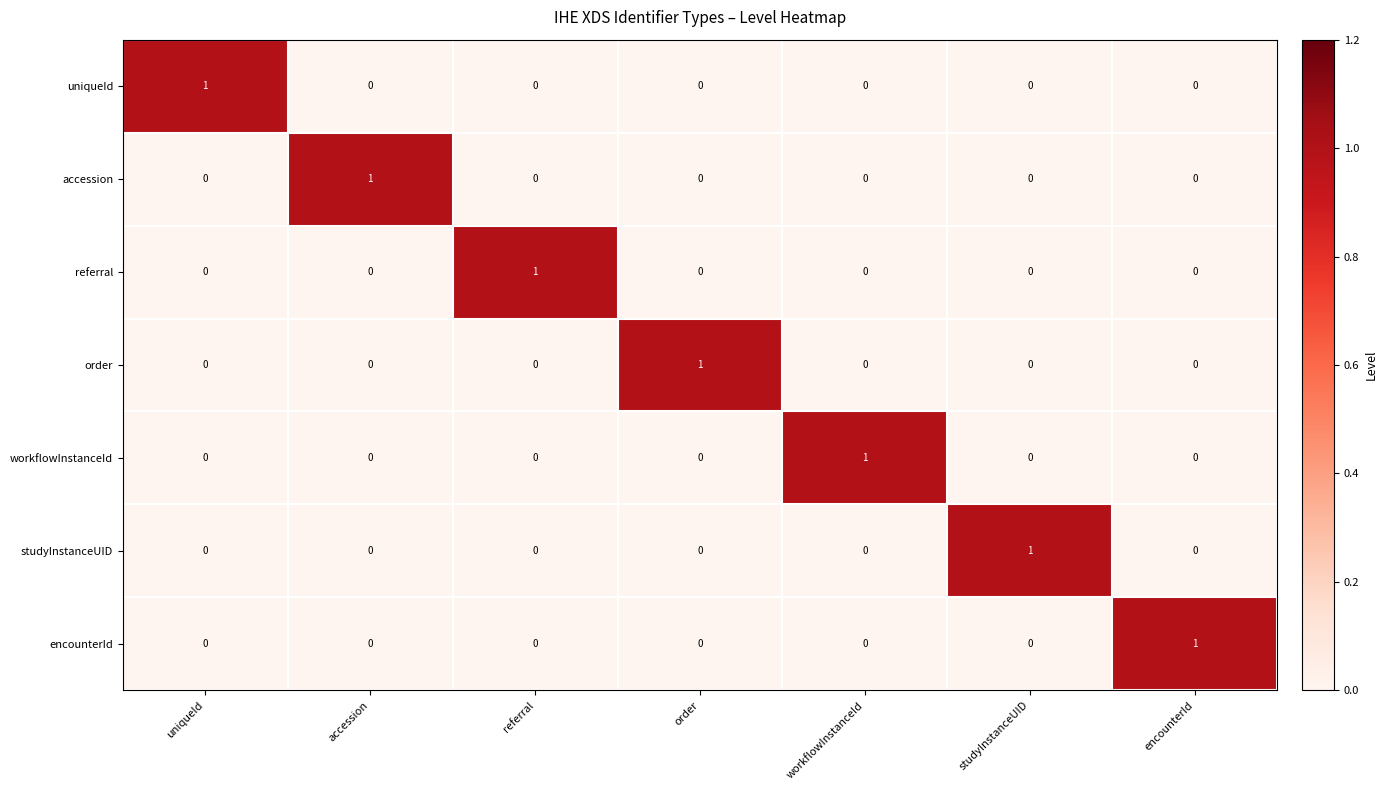

At how many categories does at least one series exceed 0?

7